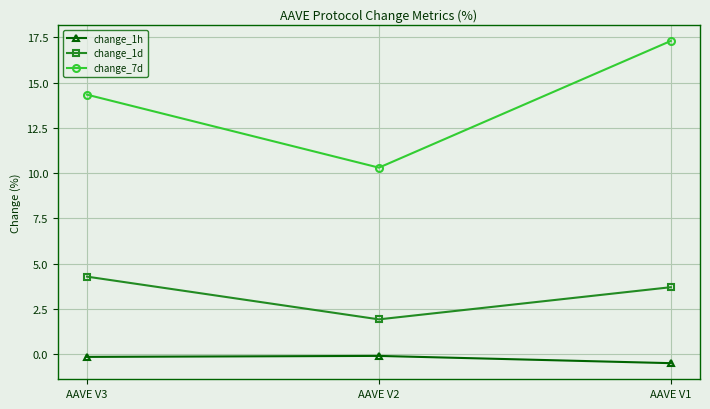

Which category has the lowest value in the change_7d series?

AAVE V2